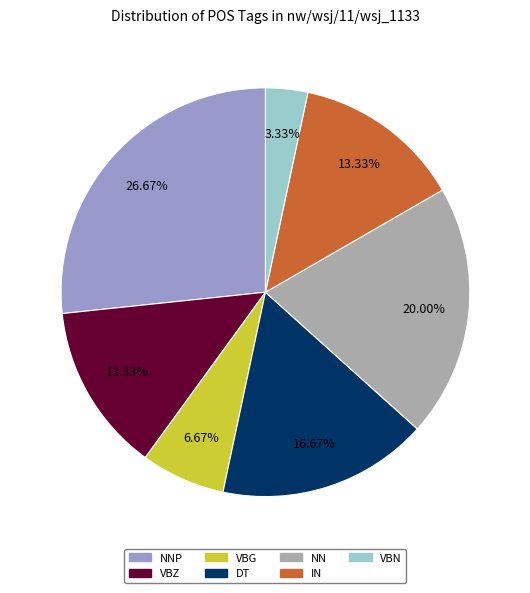

Is there any slice that represents more than half of the pie?

No